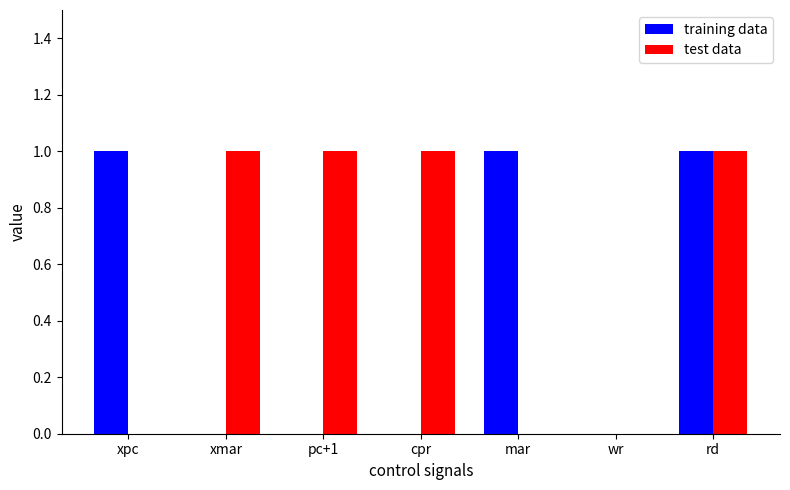

The value of test data at cpr is 1. True or false?

True